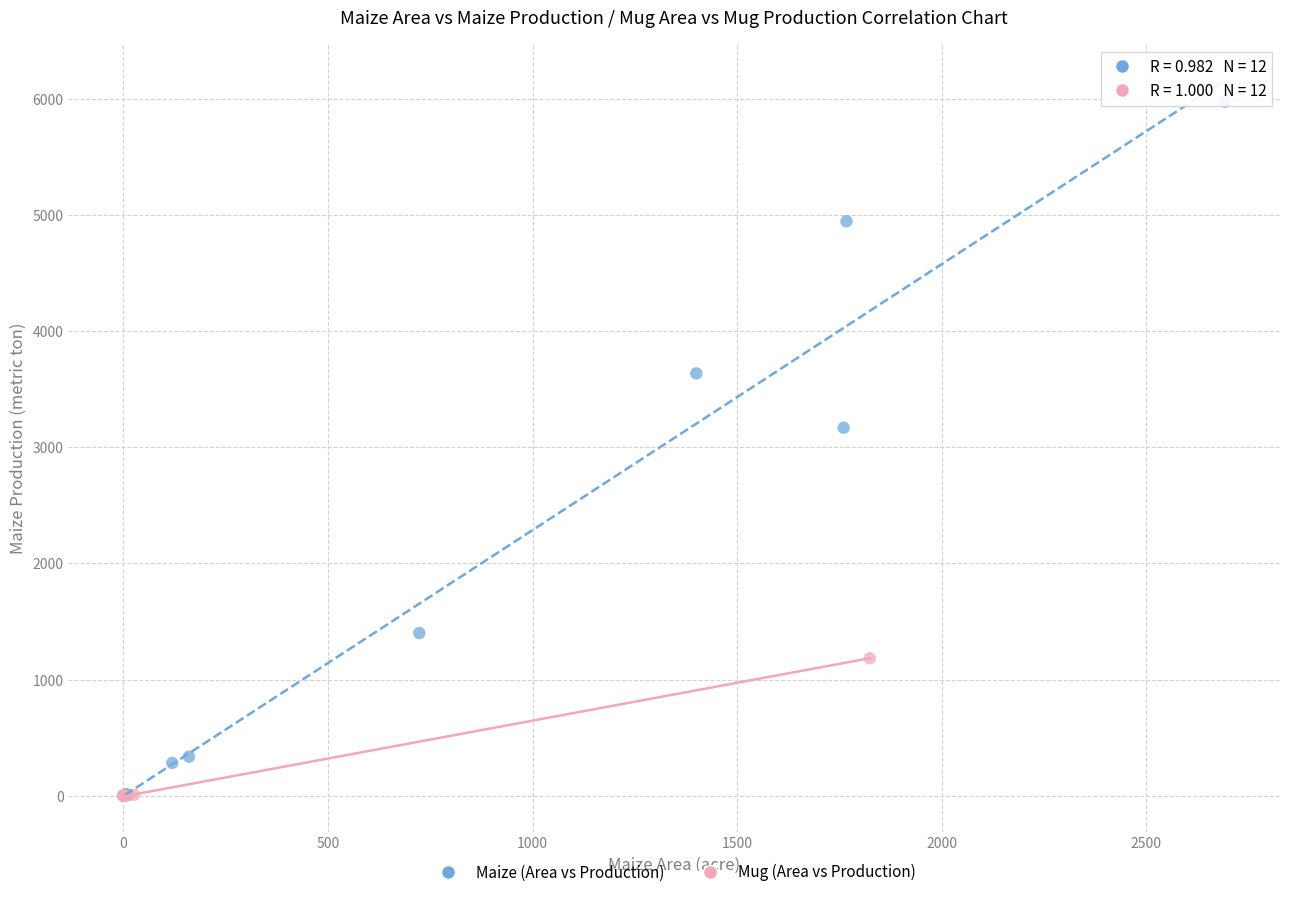

Which series has the widest spread of Y values?

Maize (Area vs Production)